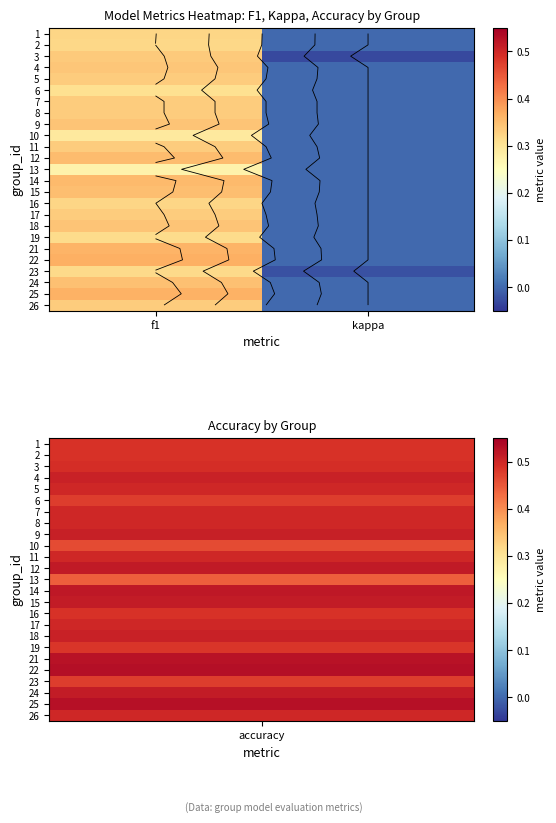

Where is 24 nearest to the value 0?

kappa